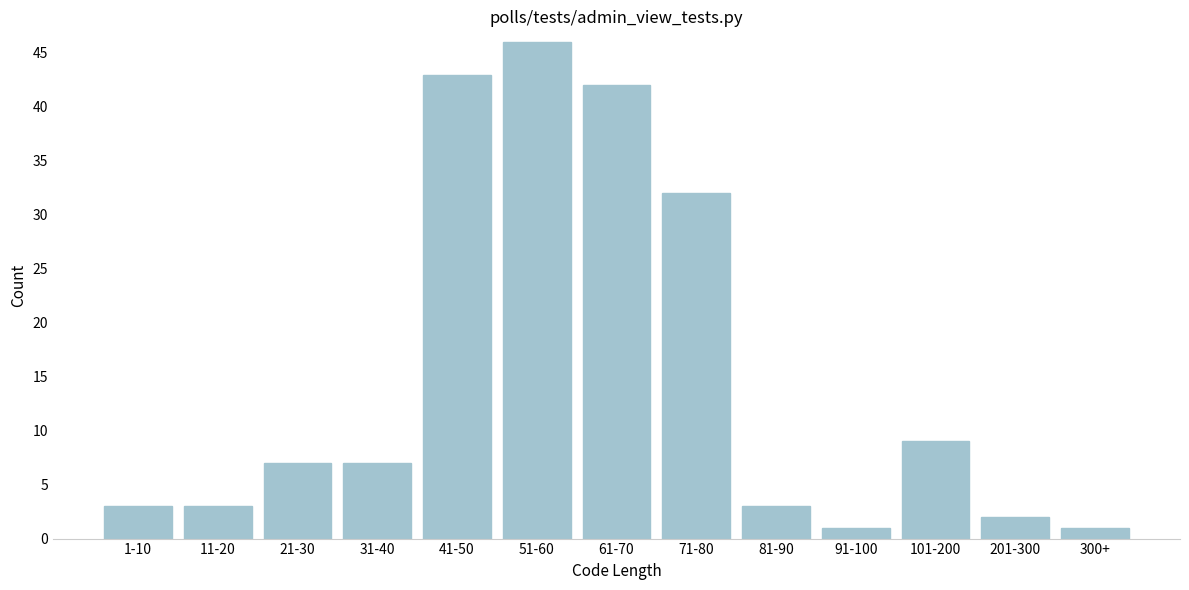

Reading left to right, what are all the values shown in this chart?

3	3	7	7	43	46	42	32	3	1	9	2	1